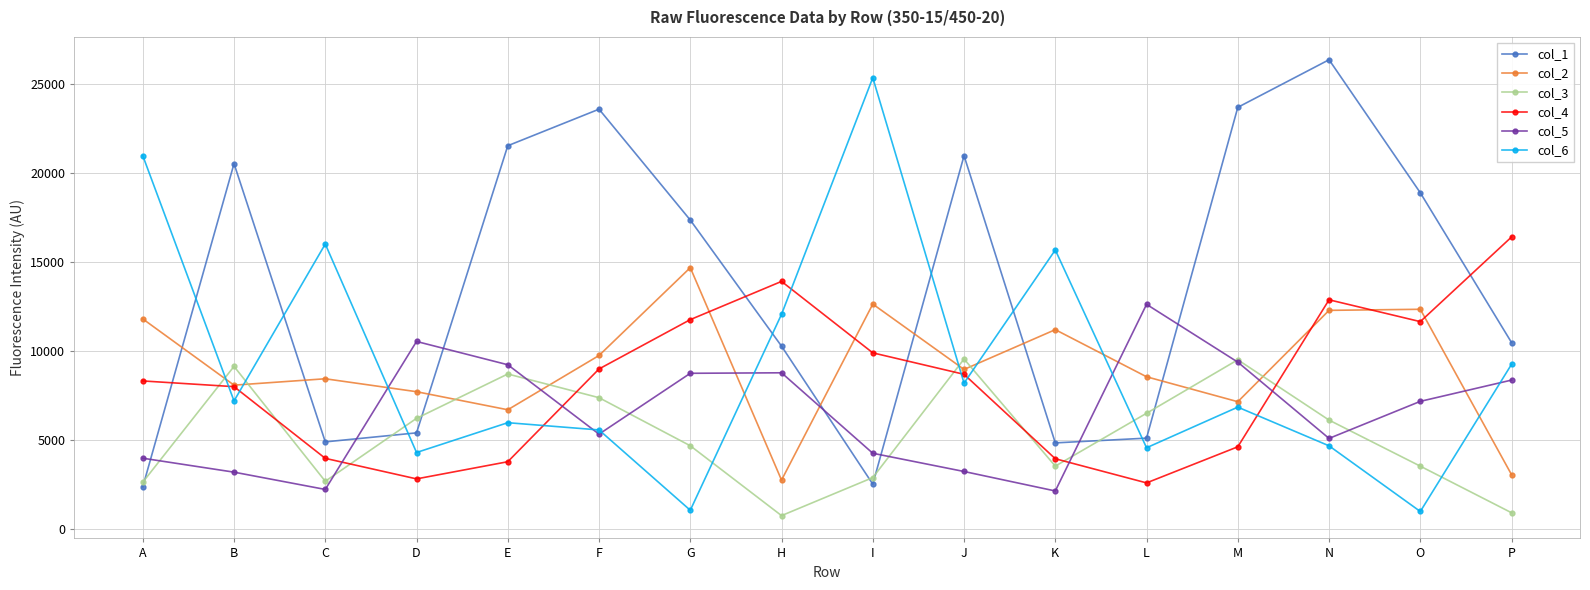

Rank the series by their maximum value, from highest to lowest.

col_1, col_6, col_4, col_2, col_5, col_3